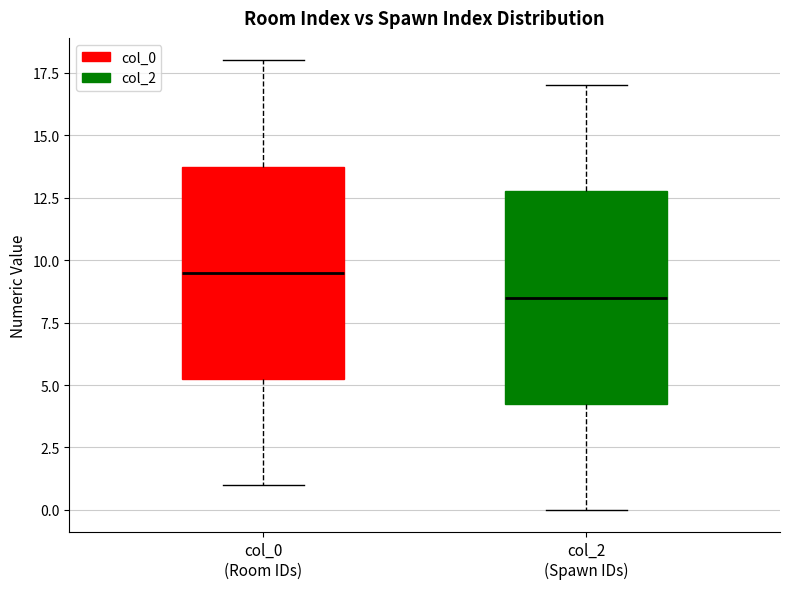

Reading left to right, transcribe this box plot: for each box, give where its median line is, the range the box spans, and where its two whiskers end, as read against the y-axis. The values are not printed on the chart, so give them approximately, as read against the axis.

col_0 (Room IDs): median 9.5, box 5.5 to 14.0, whiskers 1.0 to 18.0
col_2 (Spawn IDs): median 8.5, box 4.5 to 13.0, whiskers 0.0 to 17.0